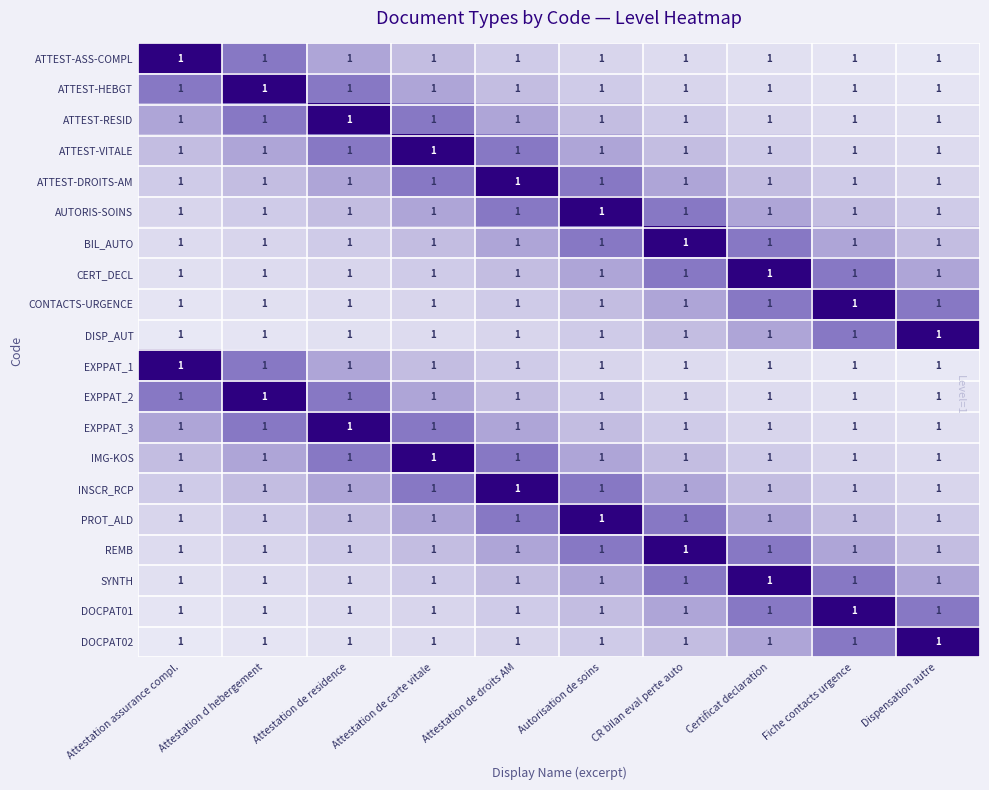

At which category is the sum across all series the highest?

Attestation de droits AM